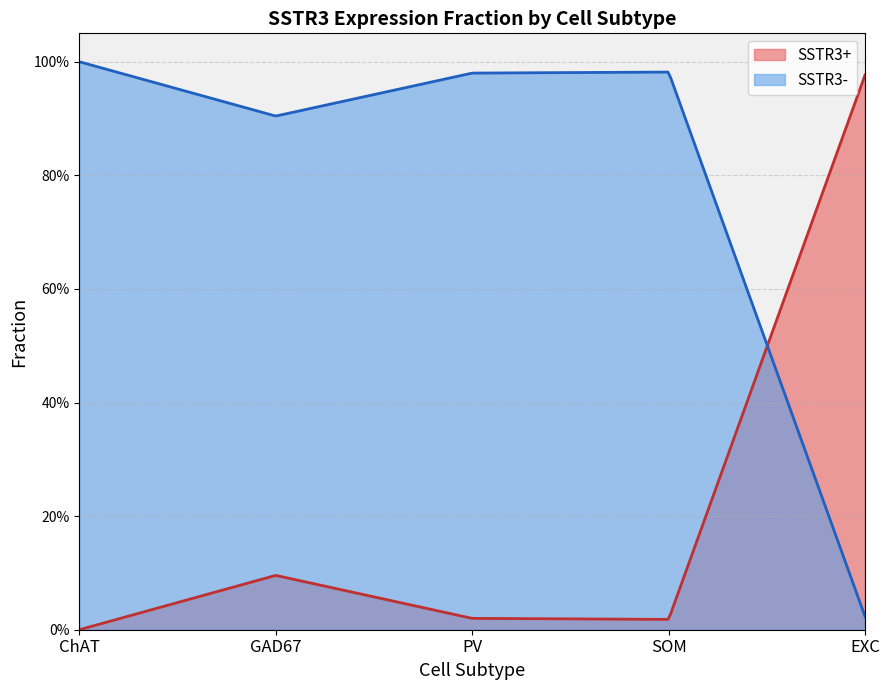

What is the total value across all series at SOM?

1.0